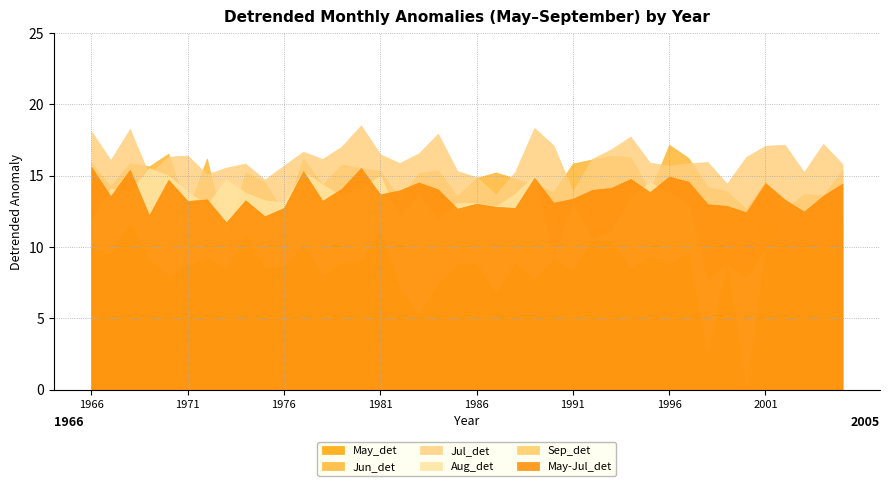

Is the value of Aug_det at 1970 greater than the value of May-Jul_det at 1994?

Yes